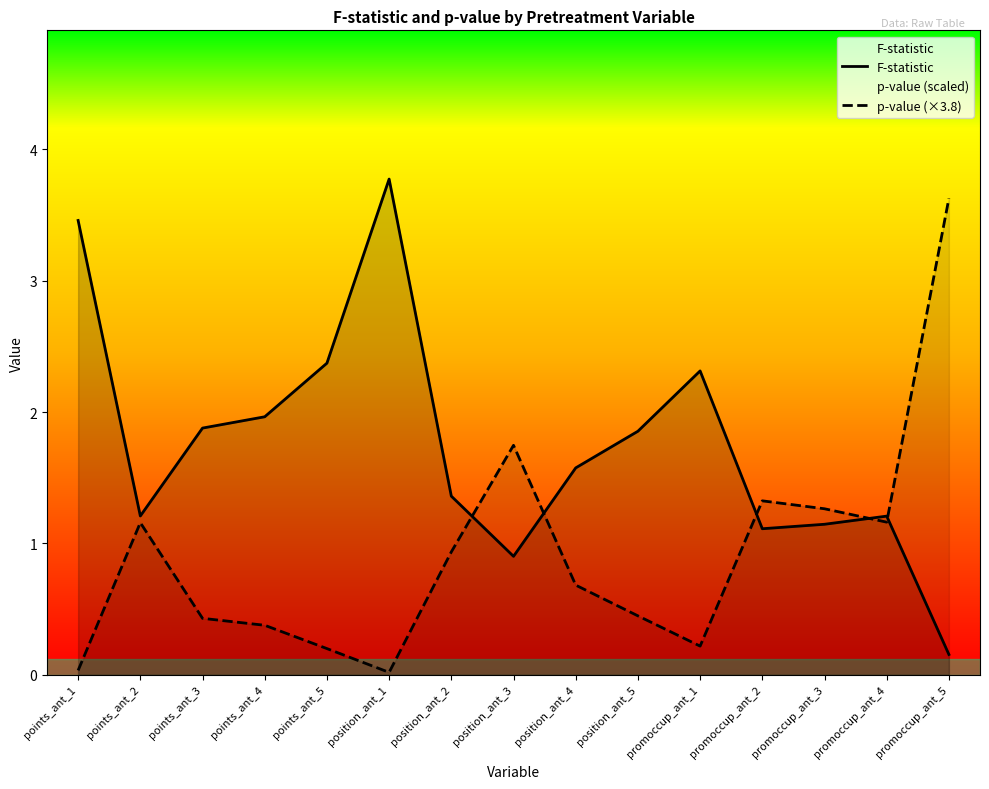

Count the number of data series in this chart.

2